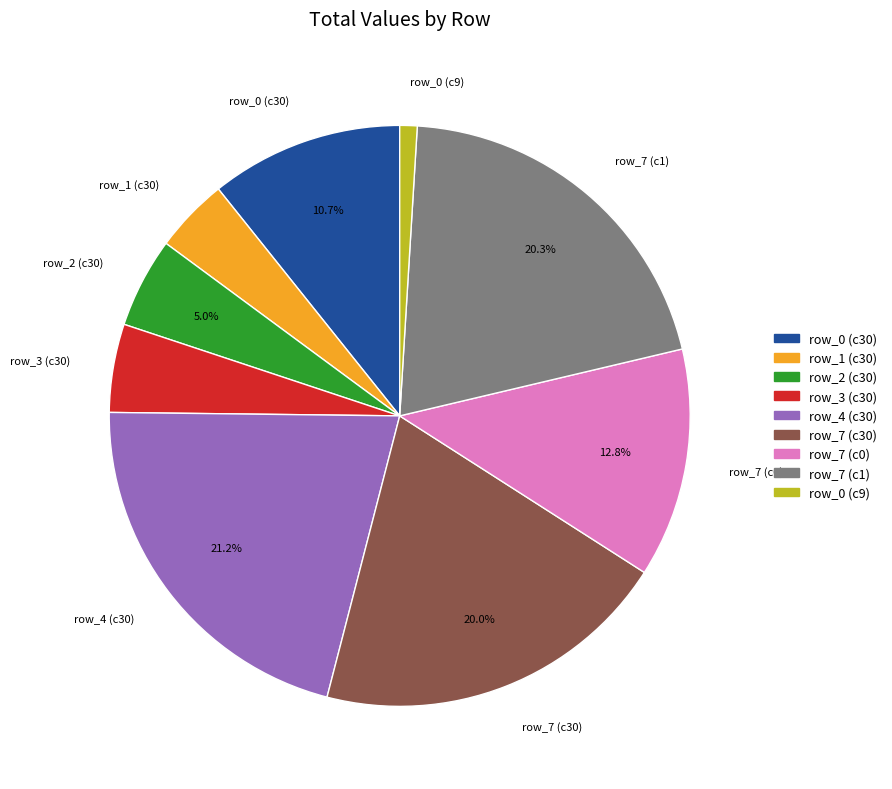

What is the ratio of the value at row_4 (c30) to the value at row_7 (c0)?

1.7